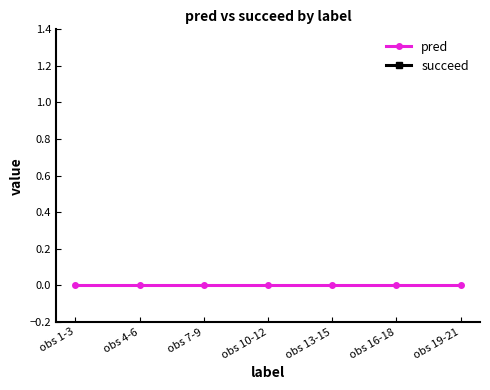

At which category does the chart reach its minimum across all series?

obs 1-3